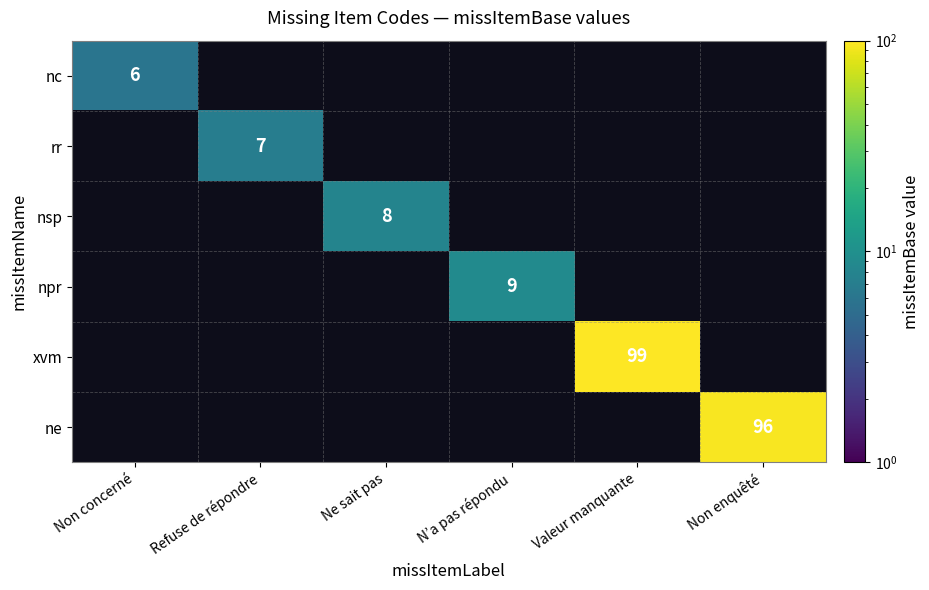

True or false: nc has a value of 6 at Non concerné.

True